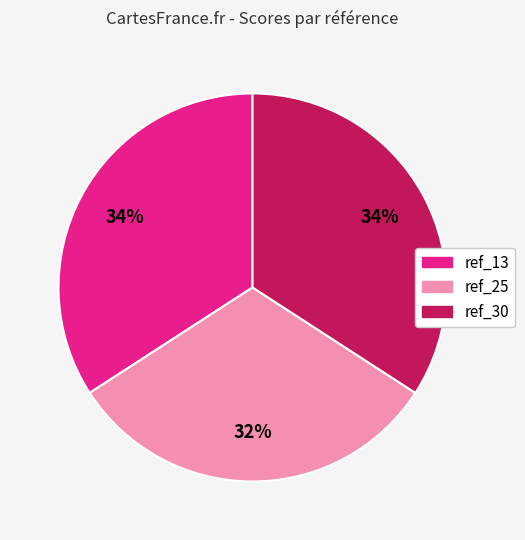

Do ref_25 and ref_13 together represent more than half of the pie?

Yes